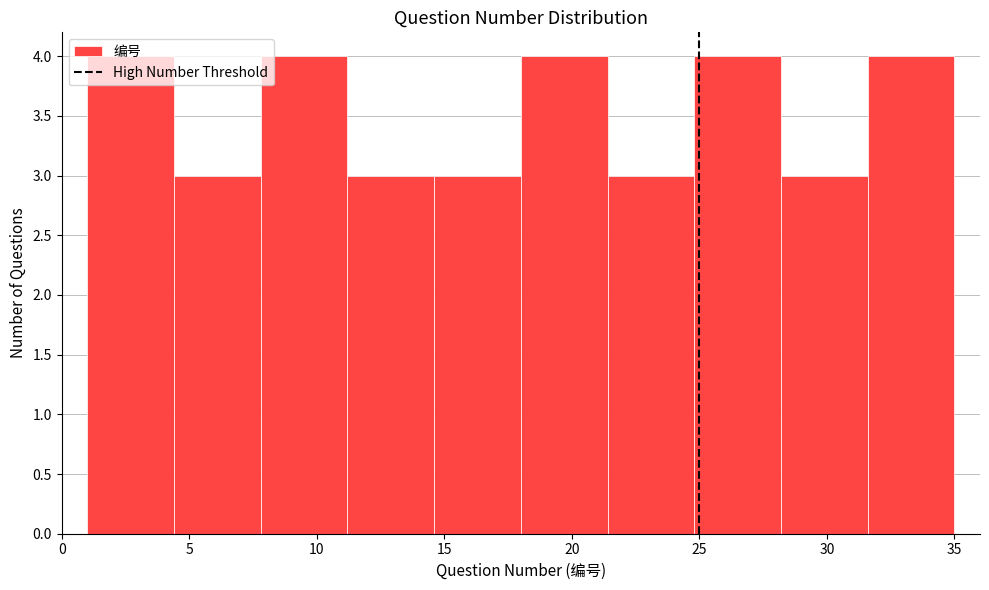

Reading left to right, list every bar in this chart as the range it spans on the x-axis followed by its height. Neither the bar edges nor the heights are printed on the chart, so give them approximately, as read against the axes.

1.0 to 4.4: 4
4.4 to 7.8: 3
7.8 to 11.2: 4
11.2 to 14.6: 3
14.6 to 18.0: 3
18.0 to 21.4: 4
21.4 to 24.8: 3
24.8 to 28.2: 4
28.2 to 31.6: 3
31.6 to 35.0: 4